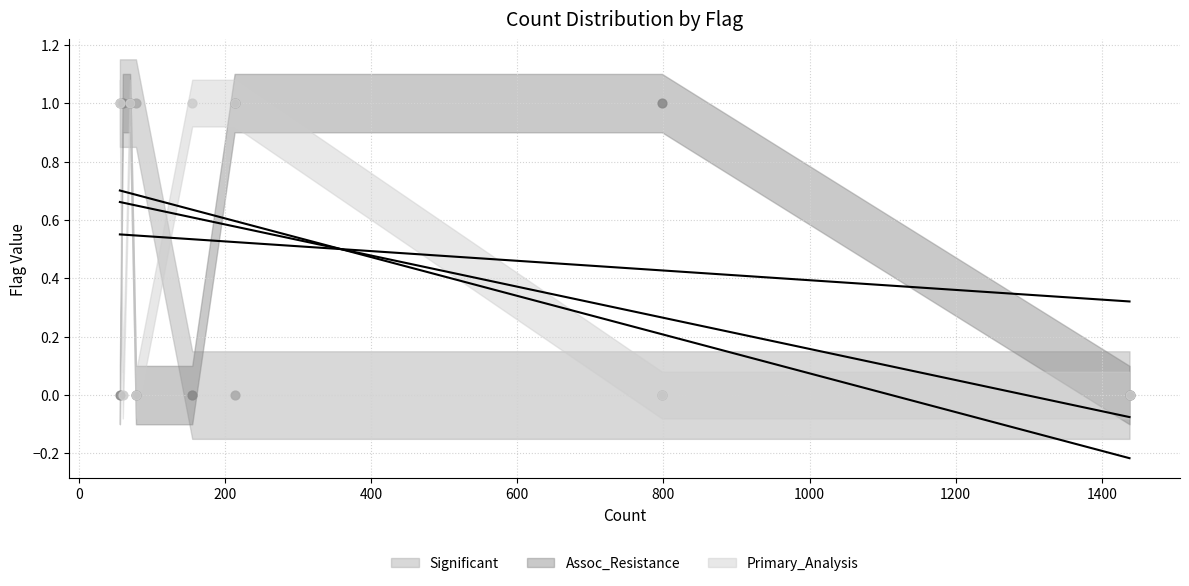

What is the total value across all series at 798?

1